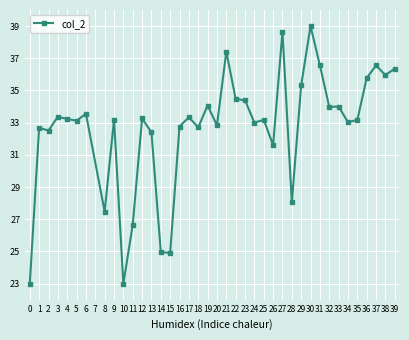

At which label is the value closest to 31?

26